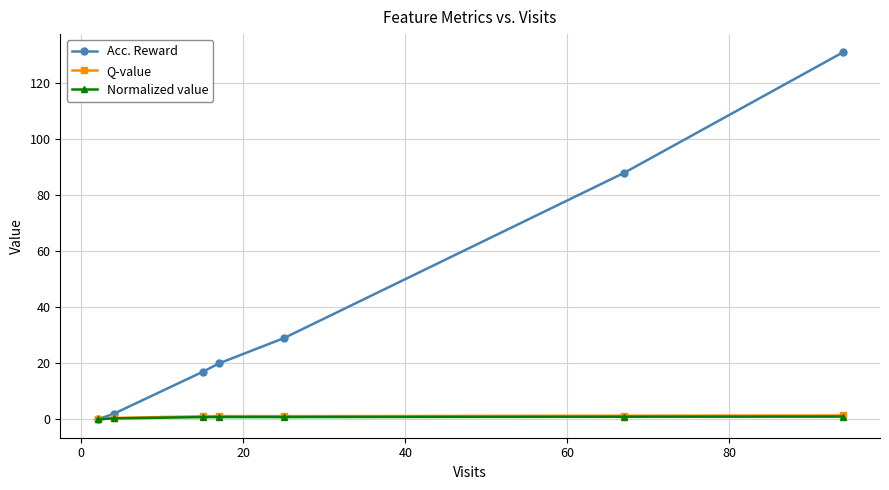

Which series has the largest range (max minus min)?

Acc. Reward